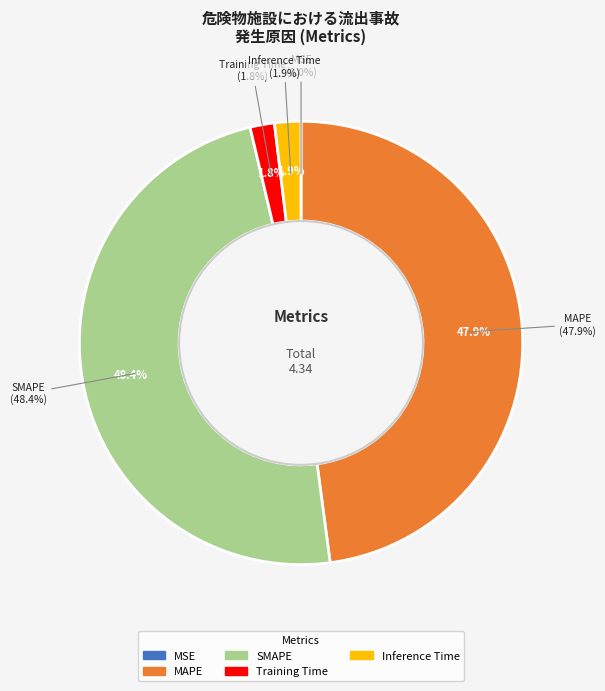

Between SMAPE and Training Time, which is larger?

SMAPE